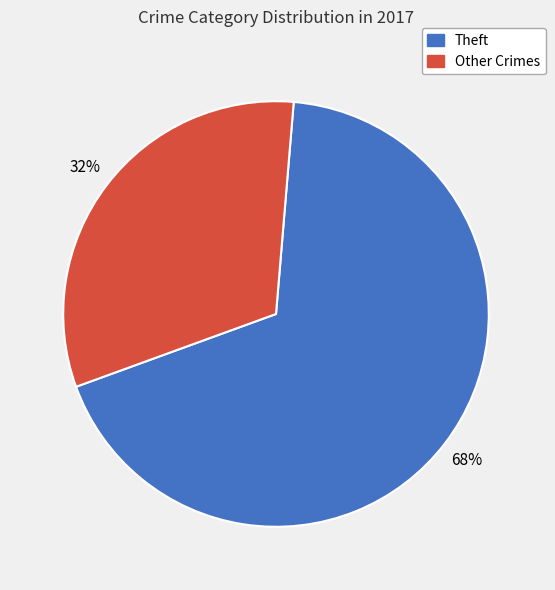

To the nearest percent, what is the difference between the largest and smallest slice percentages?

36%